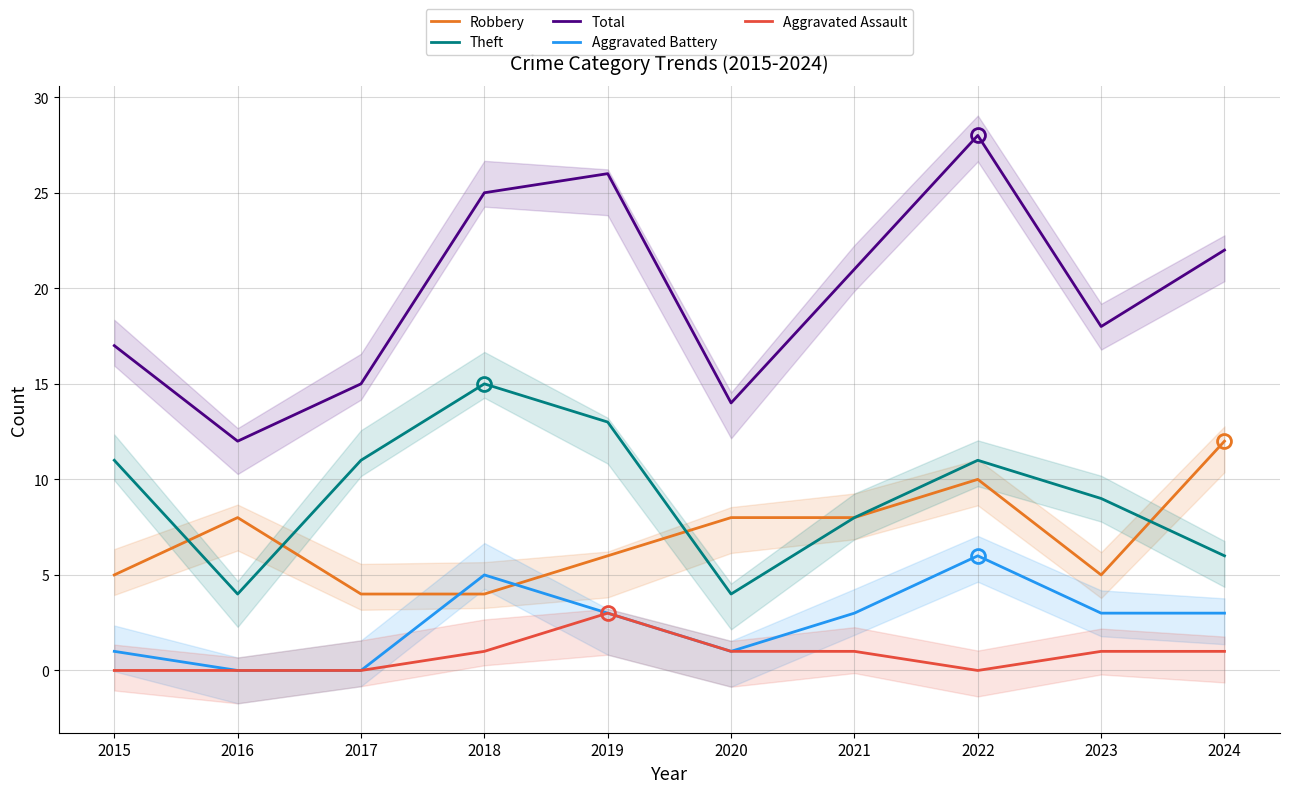

True or false: Aggravated Battery and Theft intersect in this chart.

False